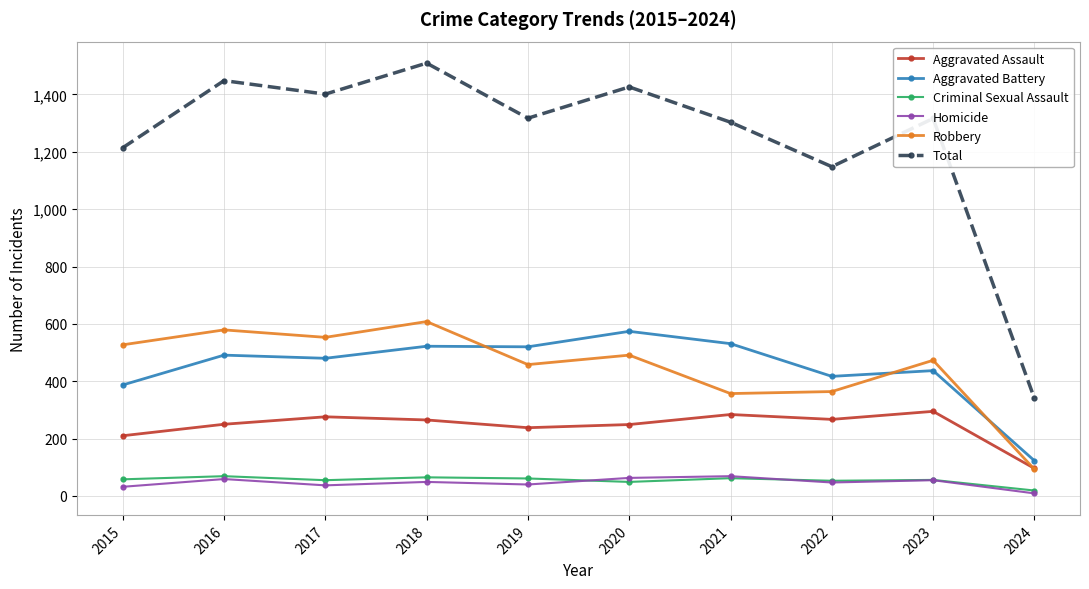

Which series changed the most between 2017 and 2019?

Robbery